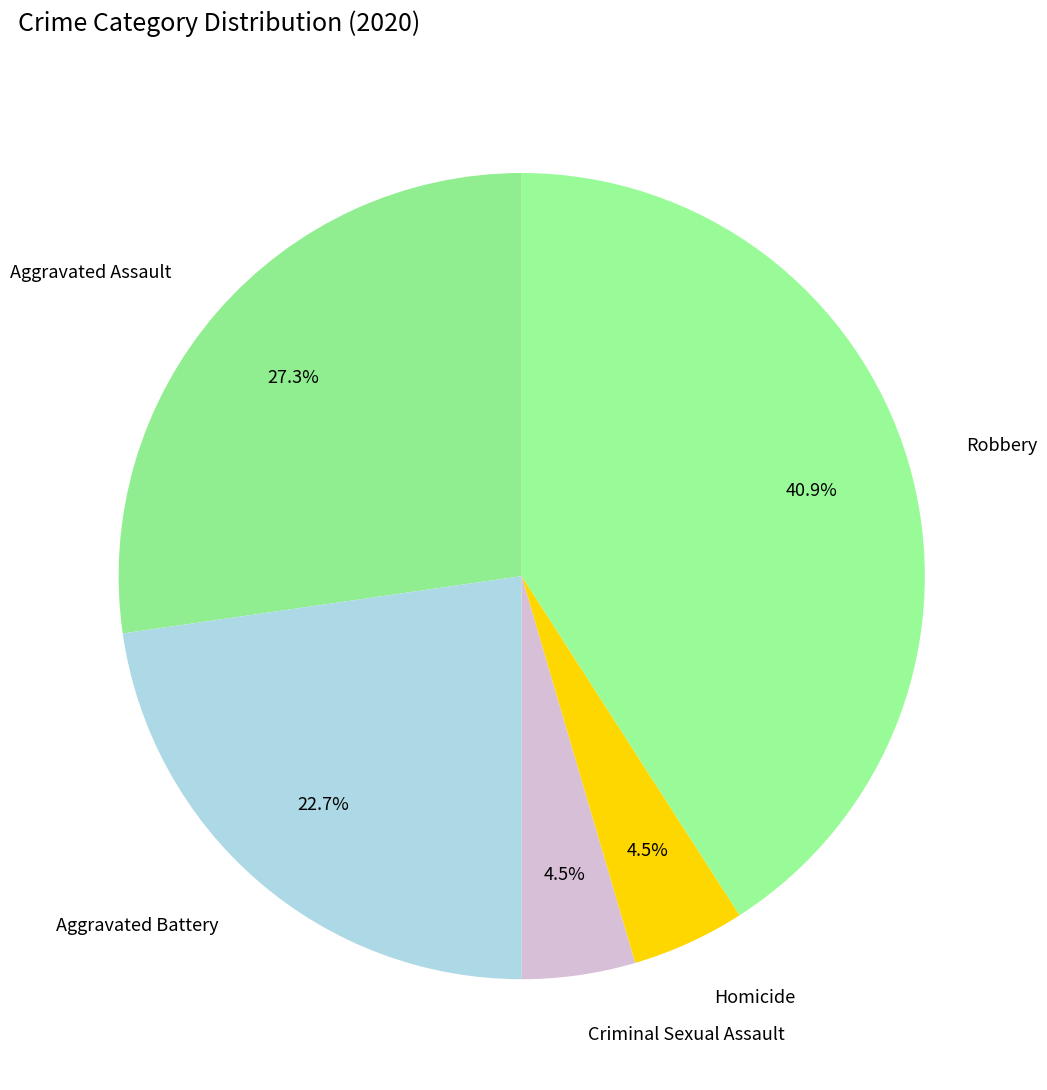

What is the ratio of the value at Robbery to the value at Aggravated Assault?

1.5